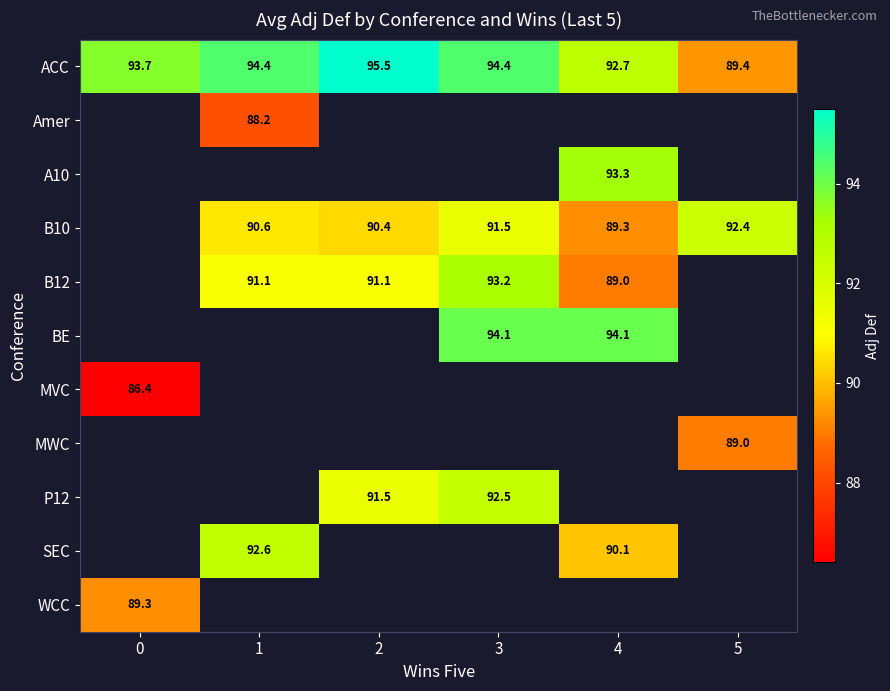

How many distinct data groups are displayed?

11